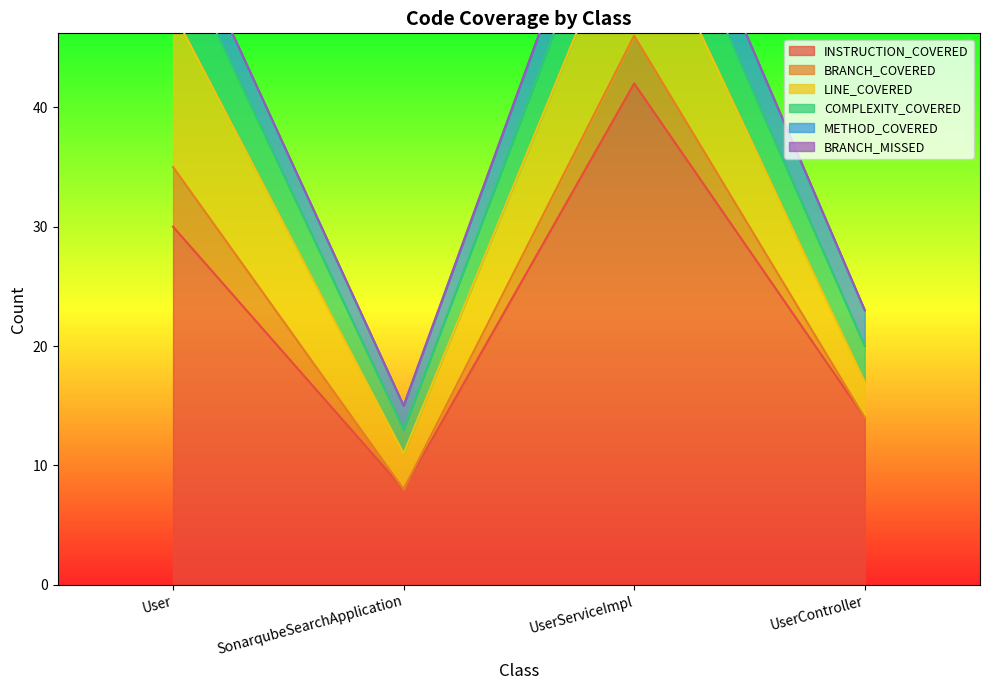

How many data points in BRANCH_COVERED are less than 4?

2